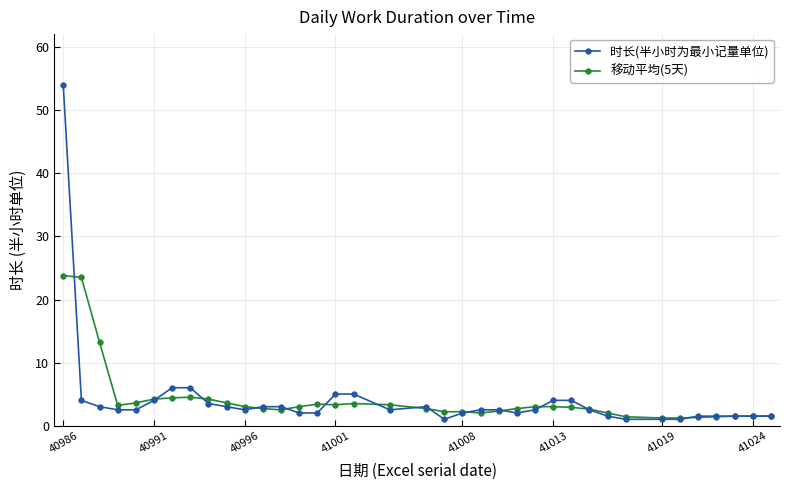

Rank the series by their maximum value, from lowest to highest.

移动平均(5天), 时长(半小时为最小记量单位)